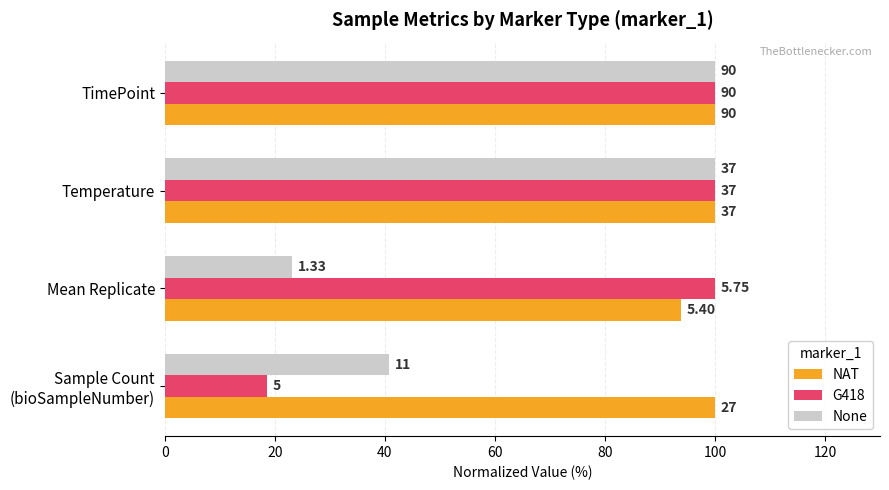

Which series has the largest total across all categories?

NAT